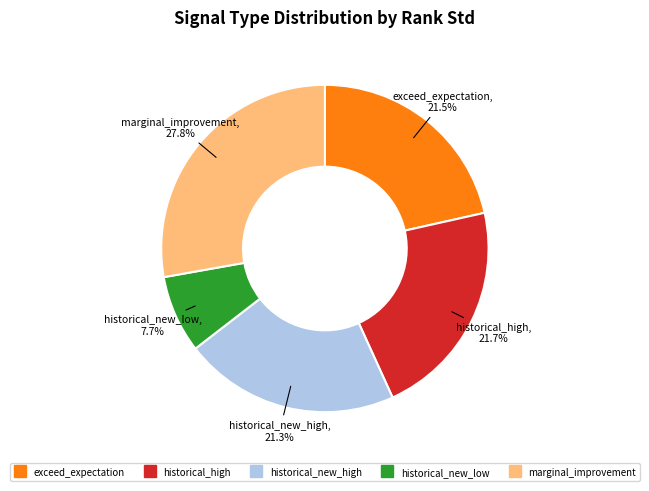

To the nearest percent, what portion does historical_new_high represent?

21%